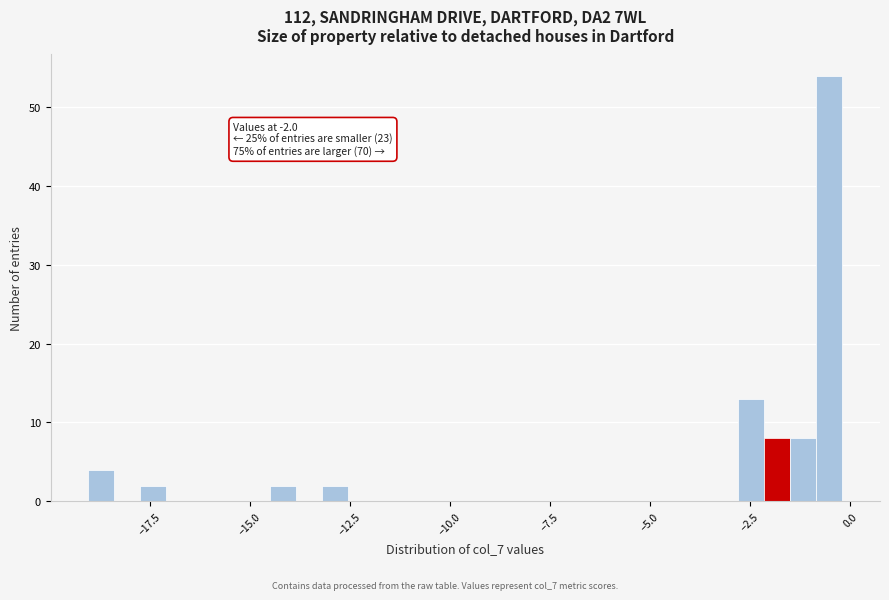

Read against the x-axis, roughly where is the centre of the tallest bar?

-0.5